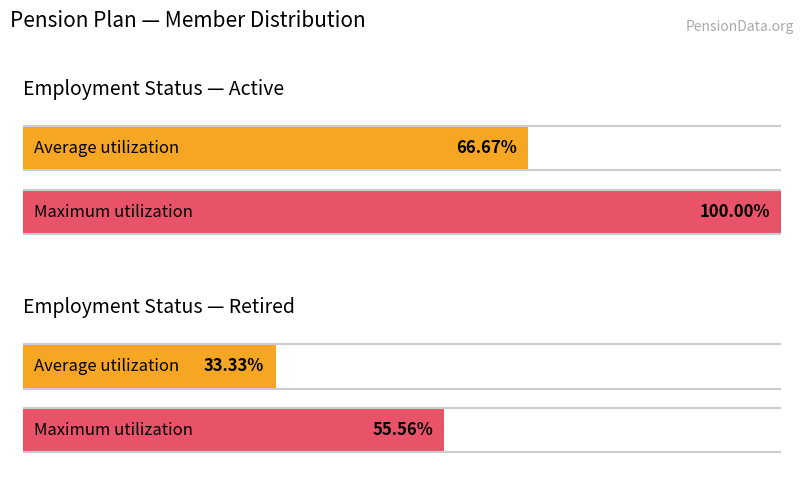

Rank the series by their average value, from lowest to highest.

Retired, Active